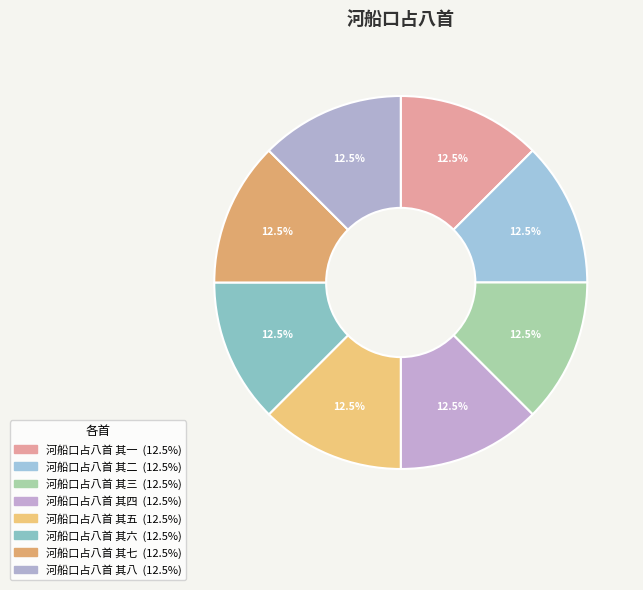

To the nearest percent, what percentage of the pie is 河船口占八首 其一?

12%